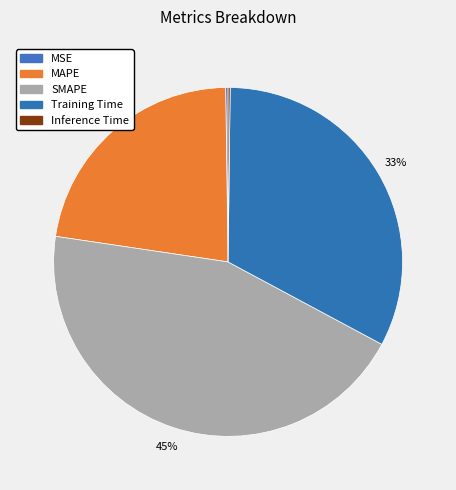

Which slice is the largest?

SMAPE